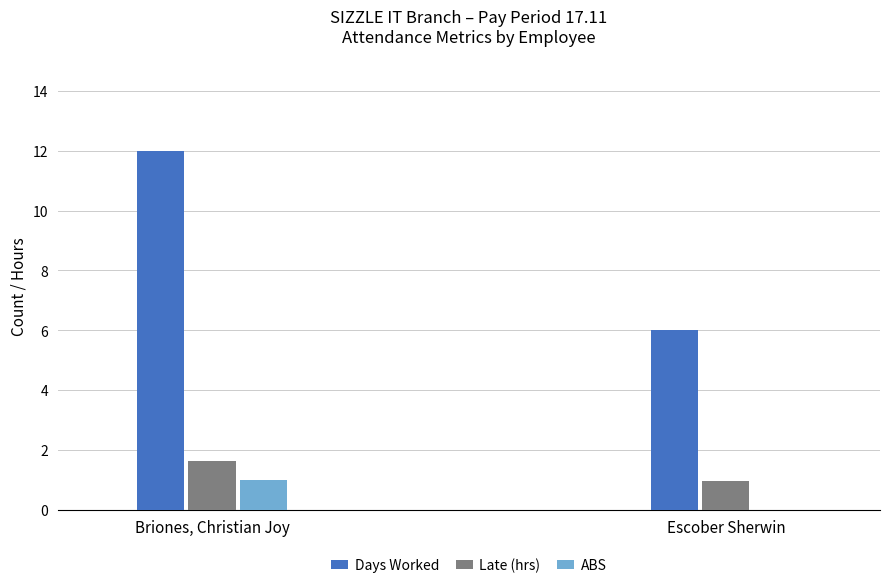

Between Briones, Christian Joy and Escober Sherwin, which series saw the biggest shift?

Days Worked